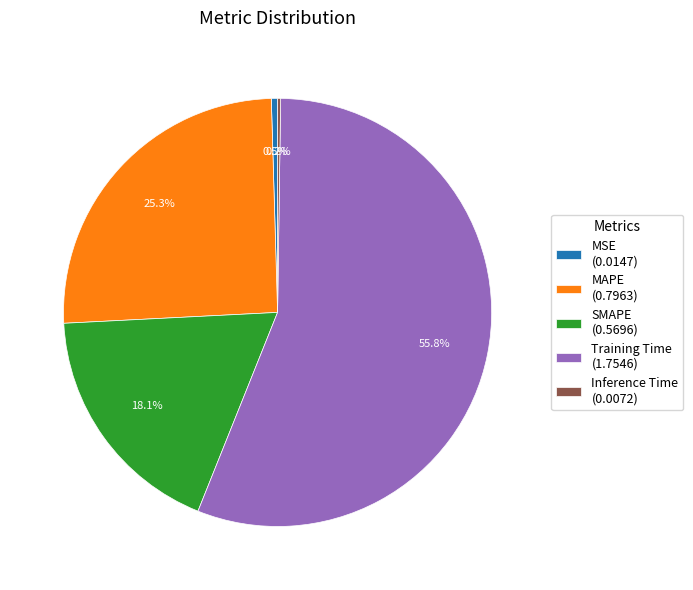

What percentage do Training Time (1.7546) and SMAPE (0.5696) together represent?

74.0%